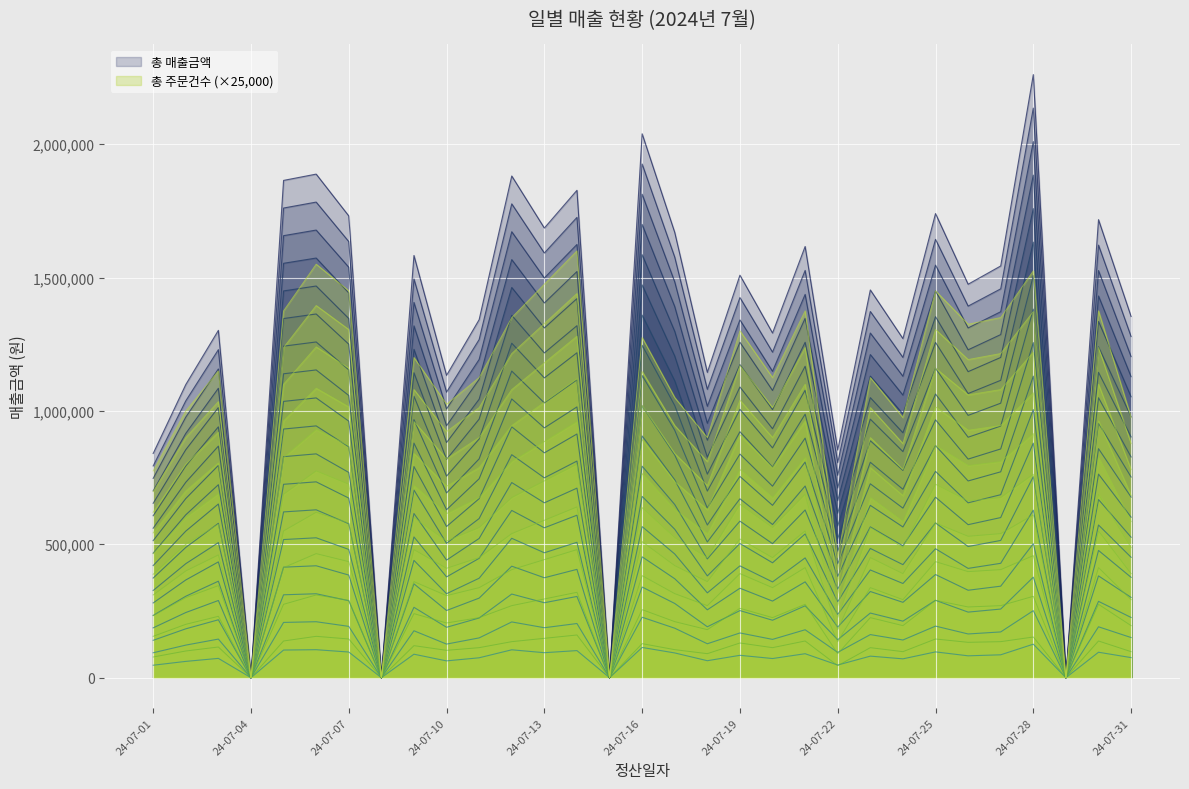

True or false: 총 주문건수 has a value of 102500.0 at 24-07-10.

True